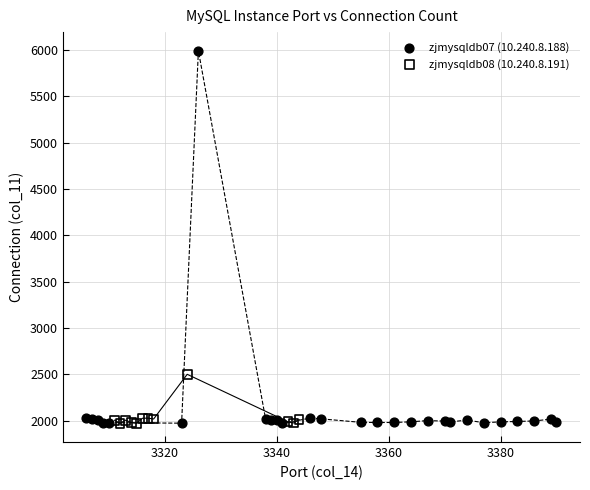

Which series has the largest Y range (max minus min)?

zjmysqldb07 (10.240.8.188)